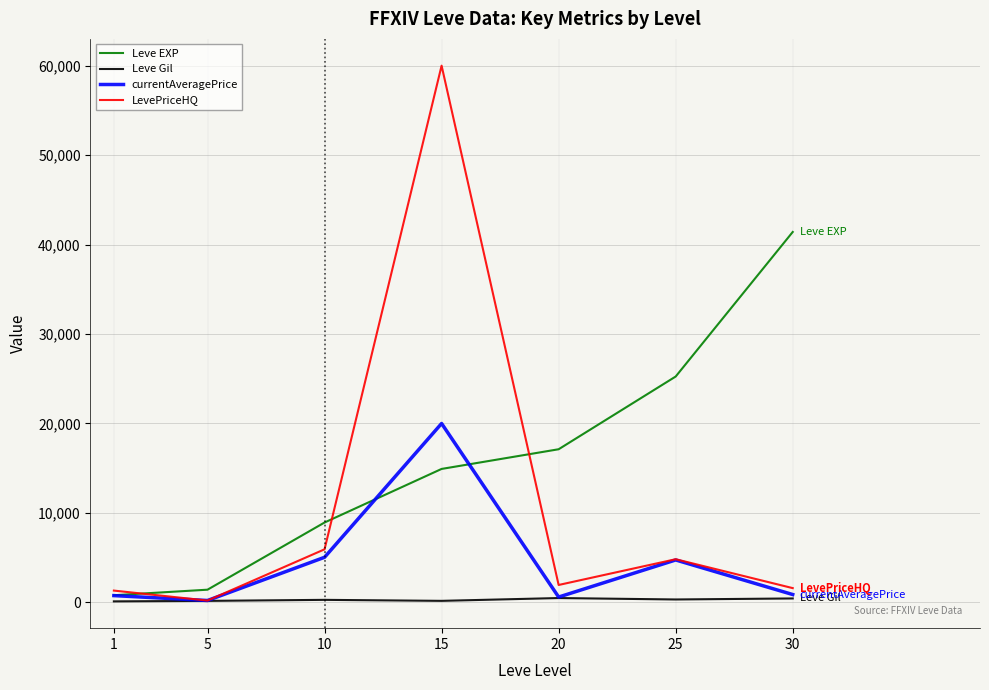

What is the average value of the currentAveragePrice series?

4604.5